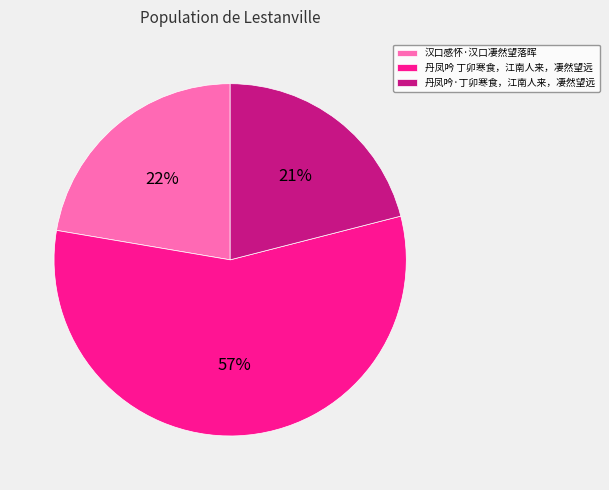

To the nearest percent, what is the difference between the 丹凤吟 丁卯寒食，江南人来，凄然望远 and 丹凤吟·丁卯寒食，江南人来，凄然望远 slice percentages?

36%